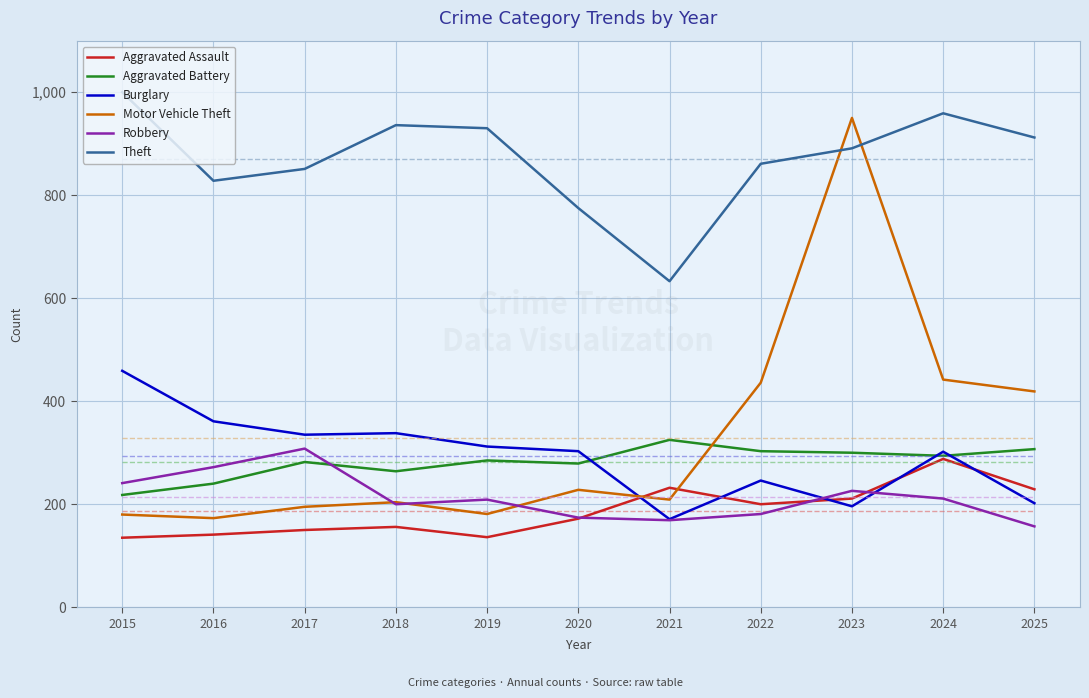

What is the difference between the highest and lowest values at 2015?

865